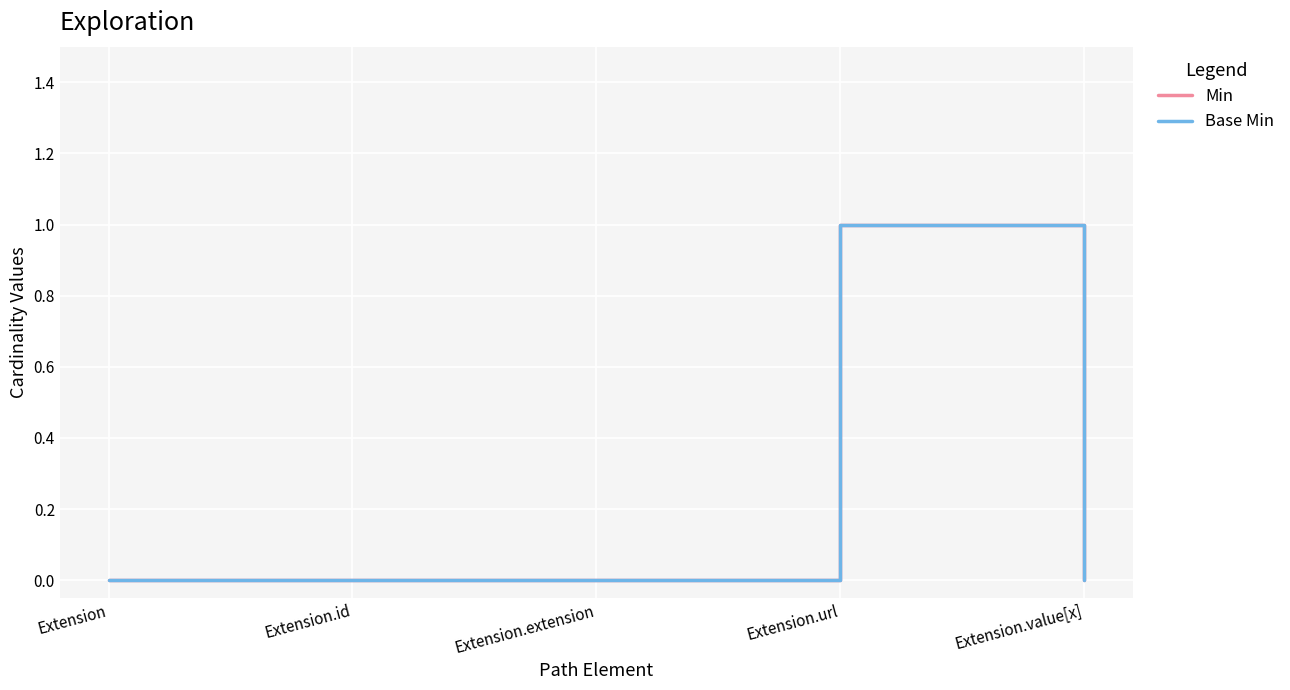

Does the chart have visible grid lines?

Yes